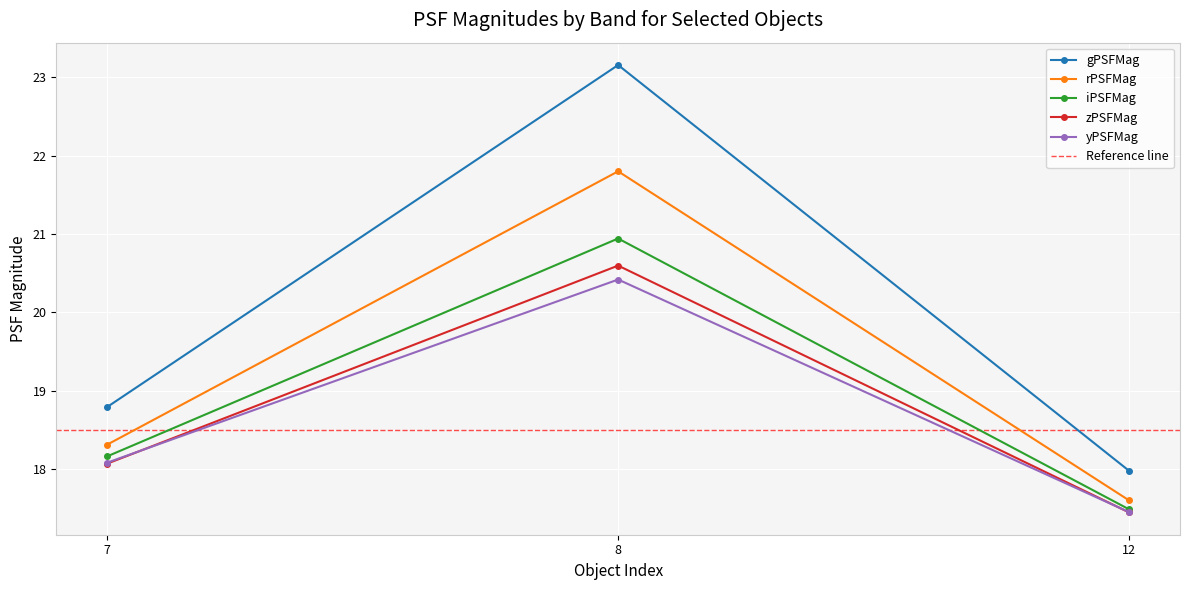

What is the minimum value for rPSFMag?

17.6